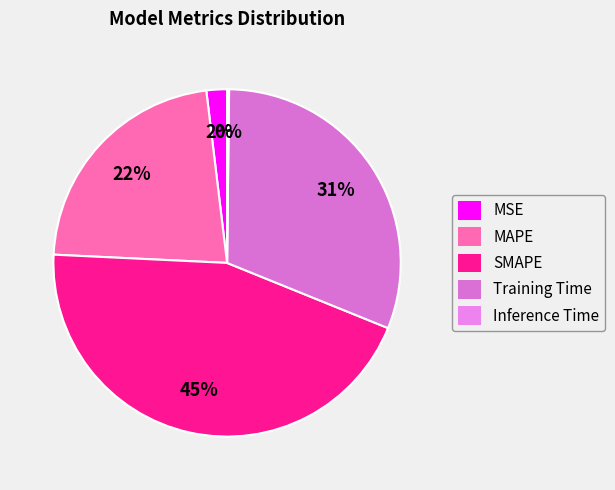

True or false: MSE accounts for 1% of the total.

False